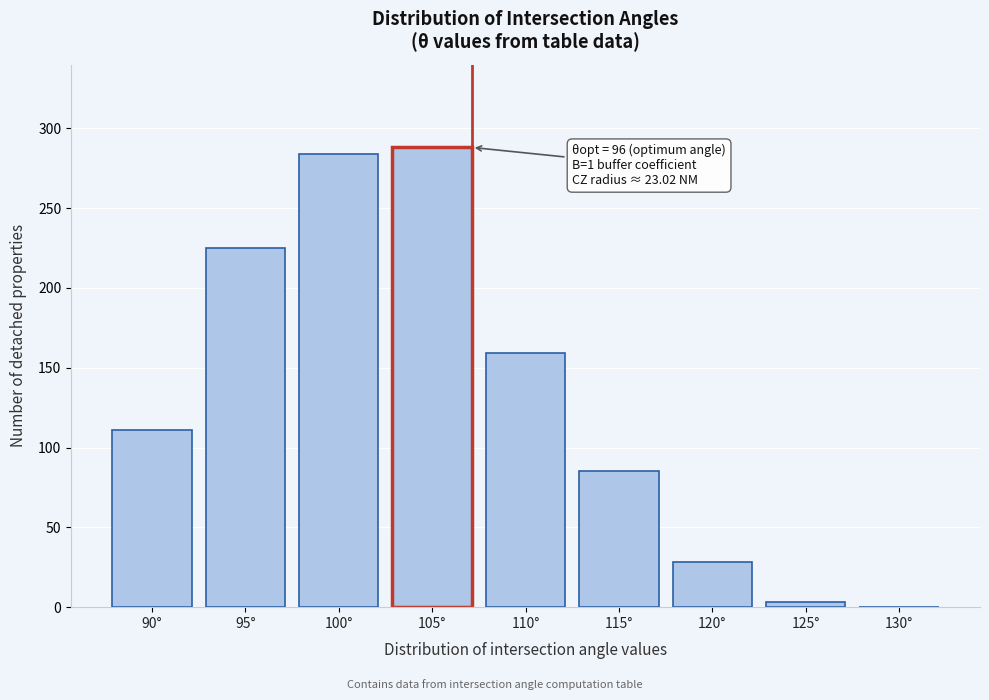

Reading left to right, extract all data points from this chart.

90°=111	95°=225	100°=284	105°=288	110°=159	115°=85	120°=28	125°=3	130°=0